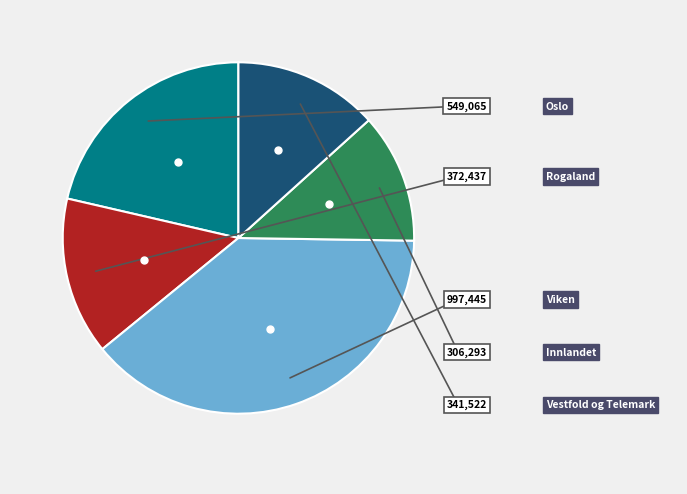

Is there any slice that represents more than half of the pie?

No